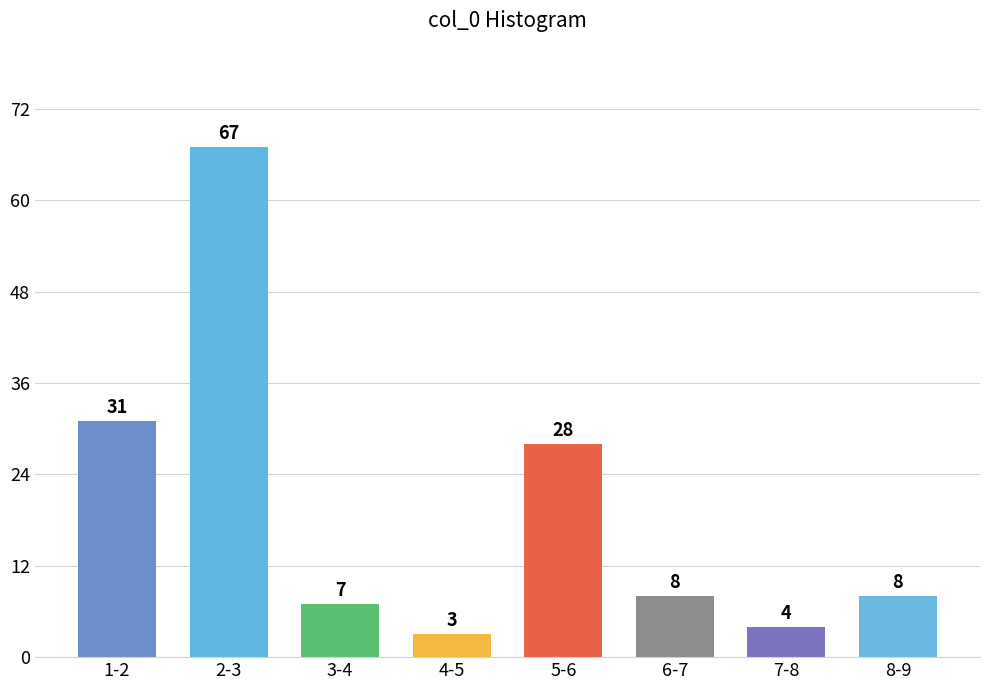

Reading left to right, extract all data points from this chart.

31	67	7	3	28	8	4	8